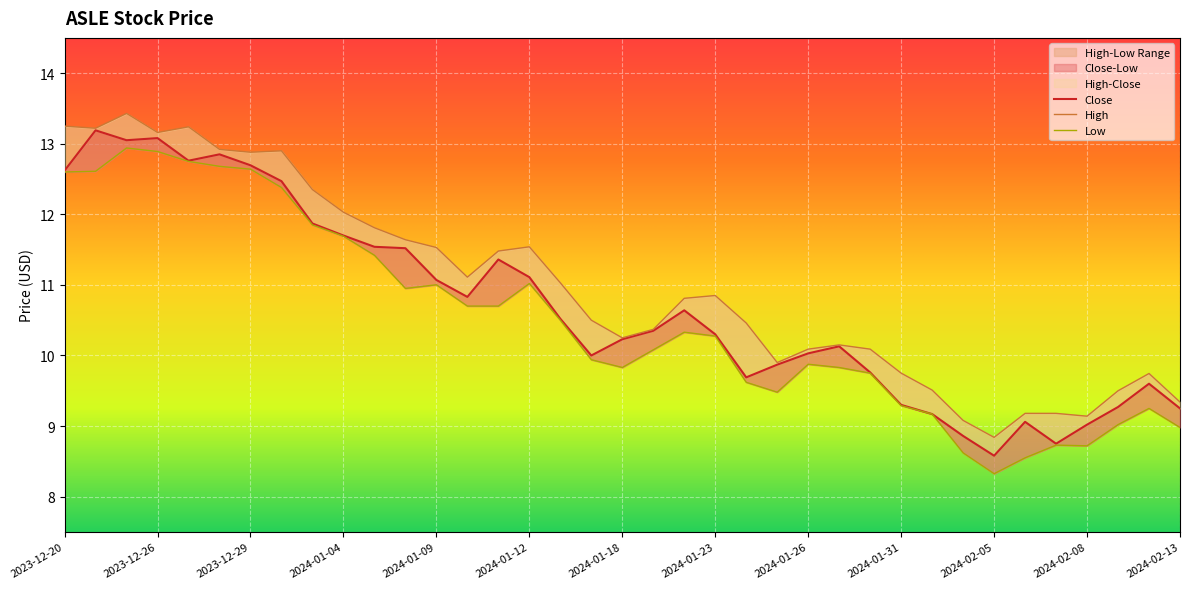

The value of High at 2024-01-26 is 10.1. True or false?

True